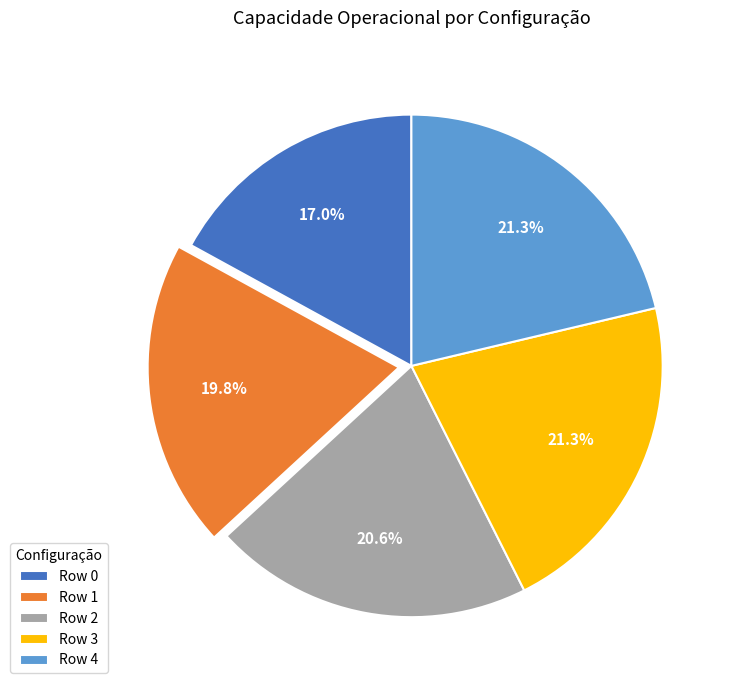

Is Row 2 the majority of the pie?

No